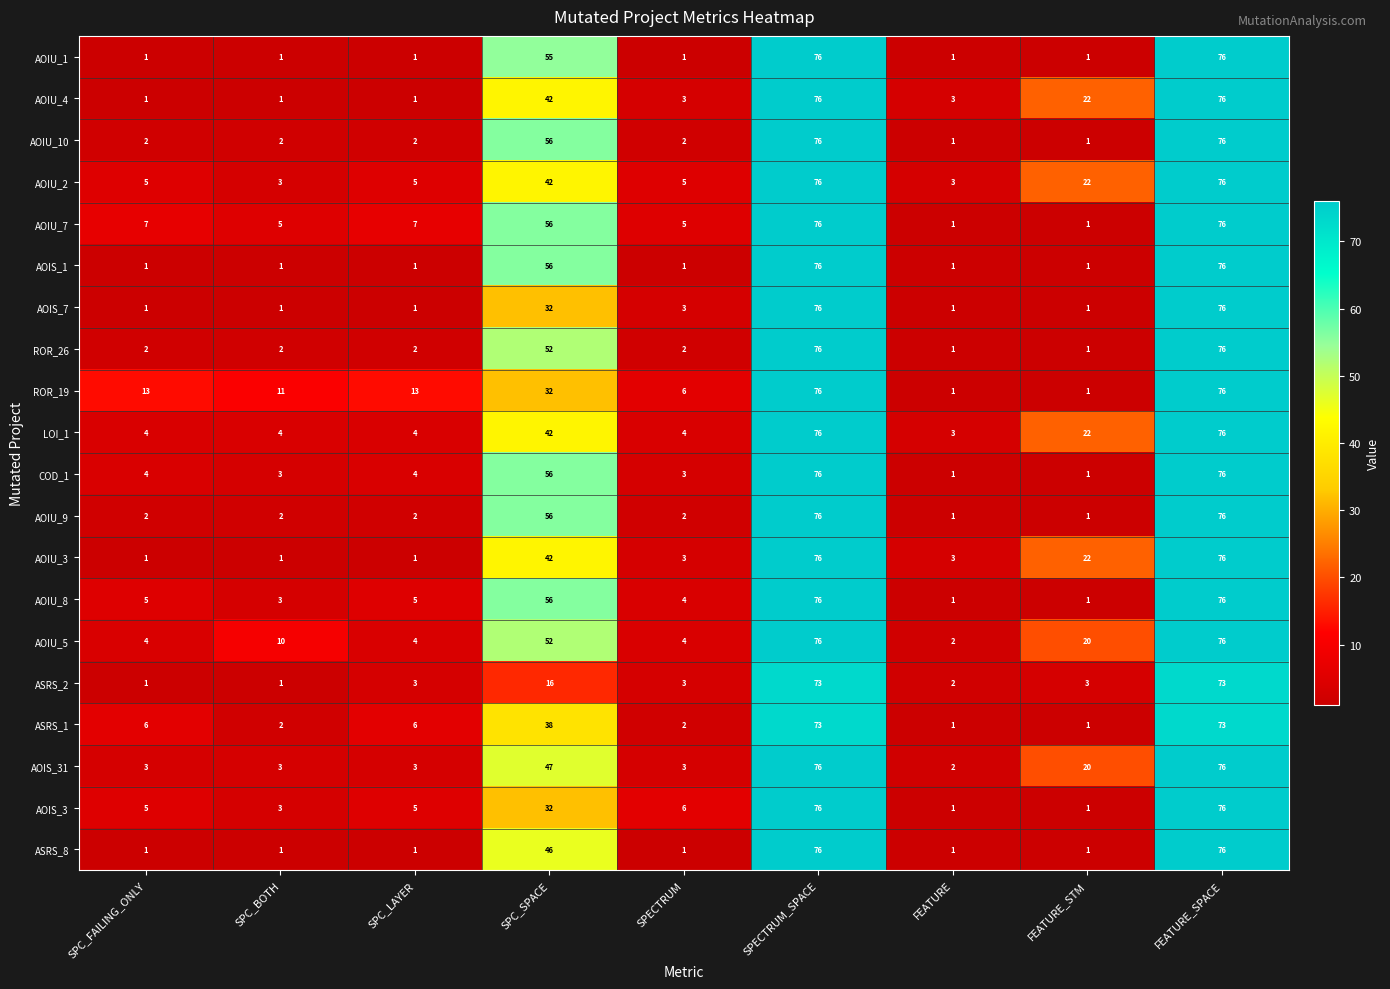

What is the total value across all series at FEATURE_STM?

144